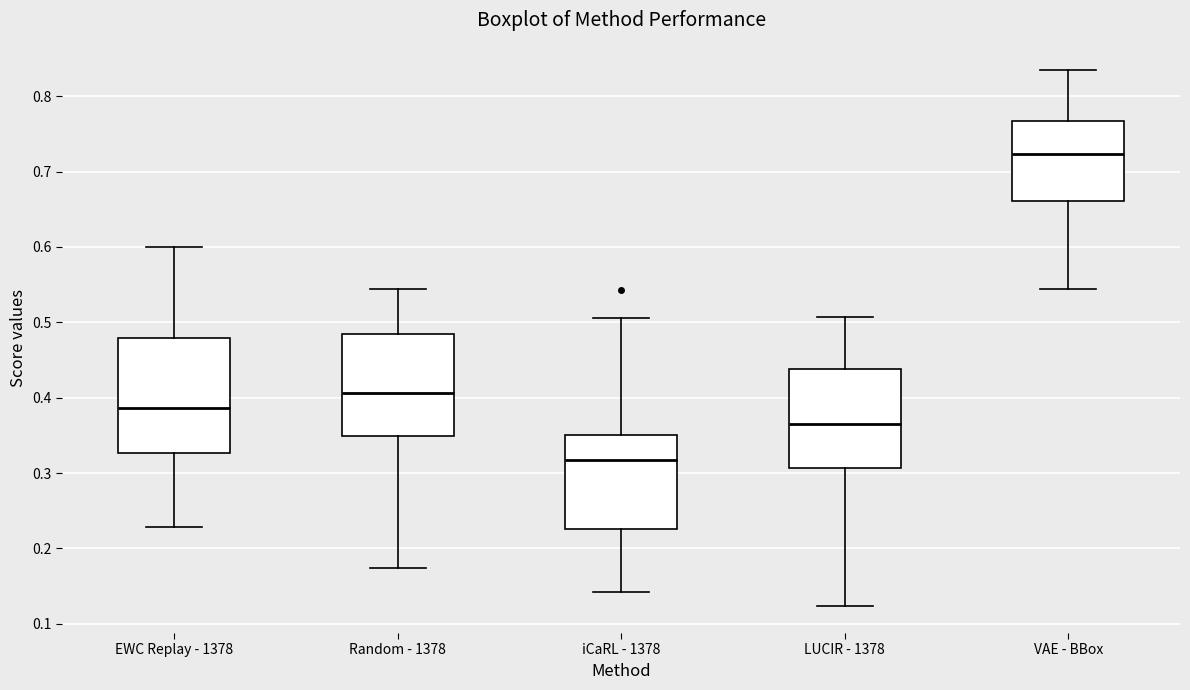

Which box has the lowest median line?

iCaRL - 1378